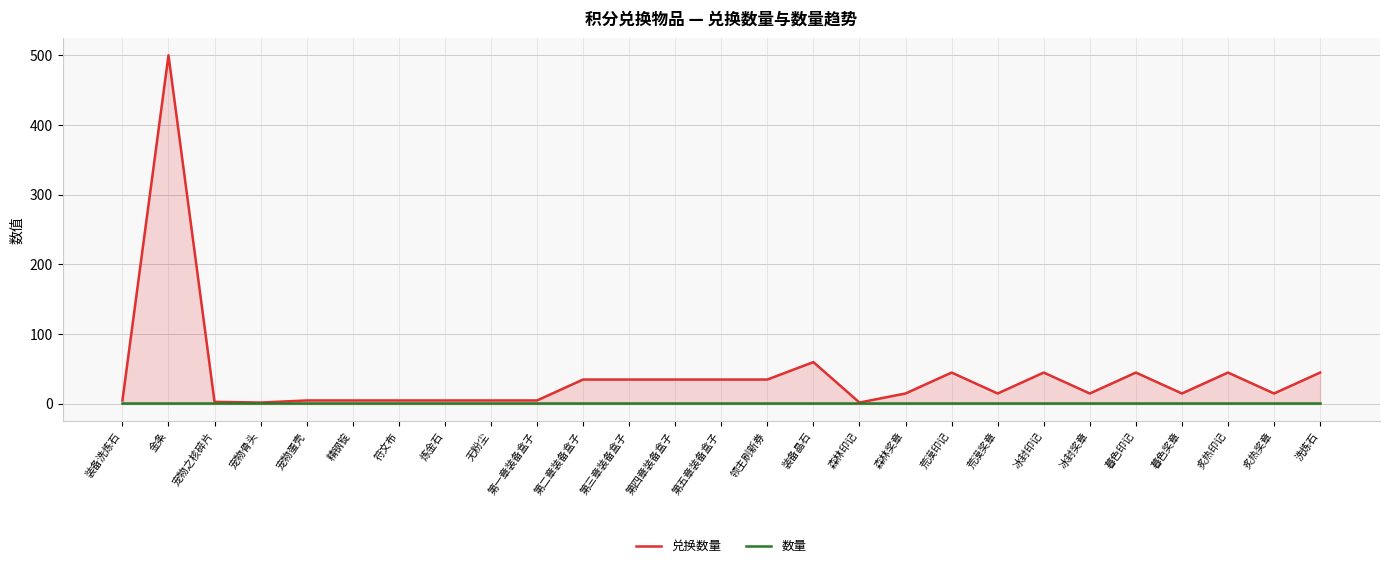

What is the minimum value shown in the chart?

1